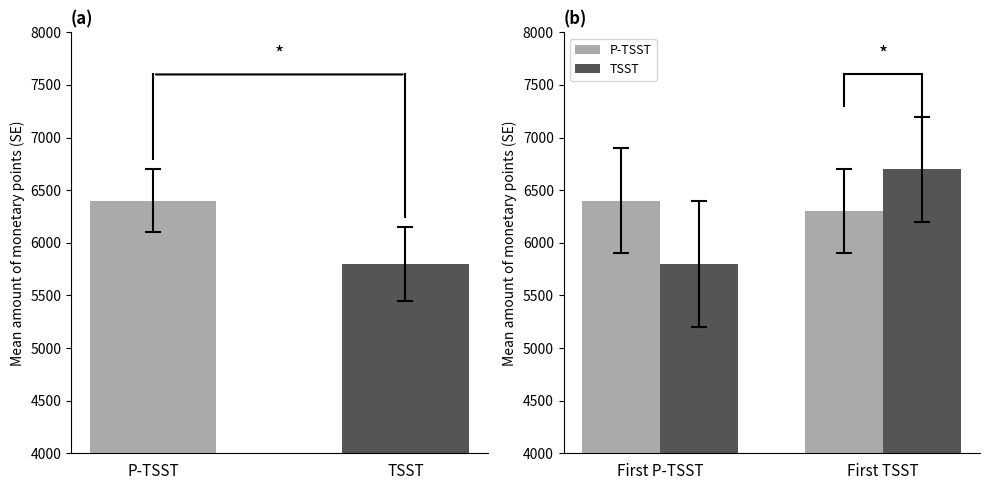

What is the value of the TSST bar at the 2nd from the left?

6700